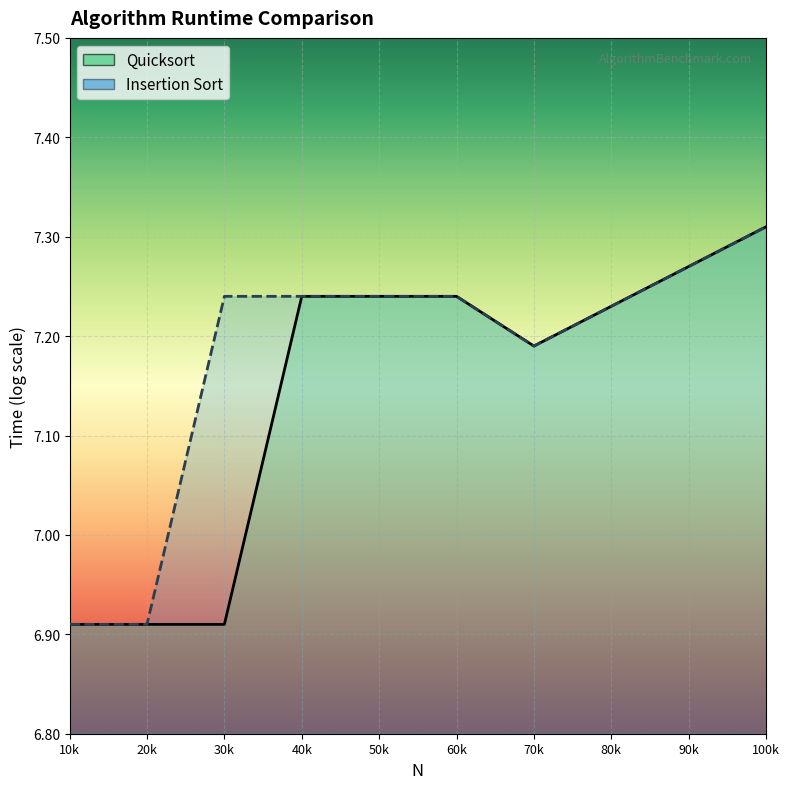

Reading left to right, extract all data points from this chart.

Quicksort: 6.9	6.9	6.9	7.2	7.2	7.2	7.2	7.2	7.3	7.3
Insertion Sort: 6.9	6.9	7.2	7.2	7.2	7.2	7.2	7.2	7.3	7.3